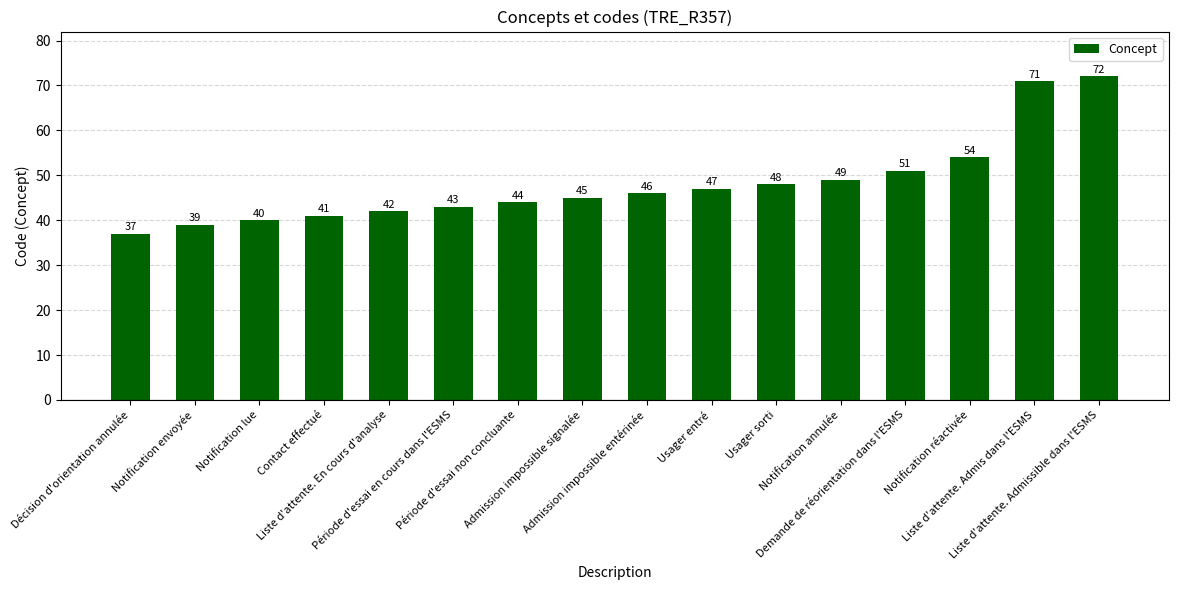

What is the label of the 9th bar from the left?

Admission impossible entérinée